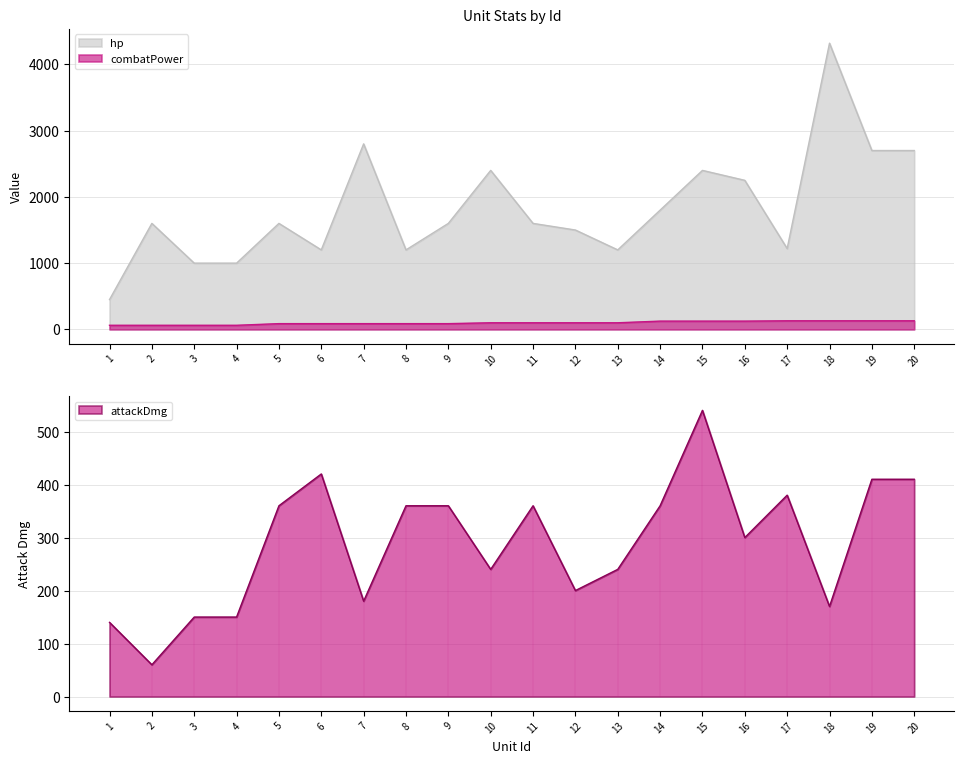

At how many categories does at least one series exceed 1081?

17